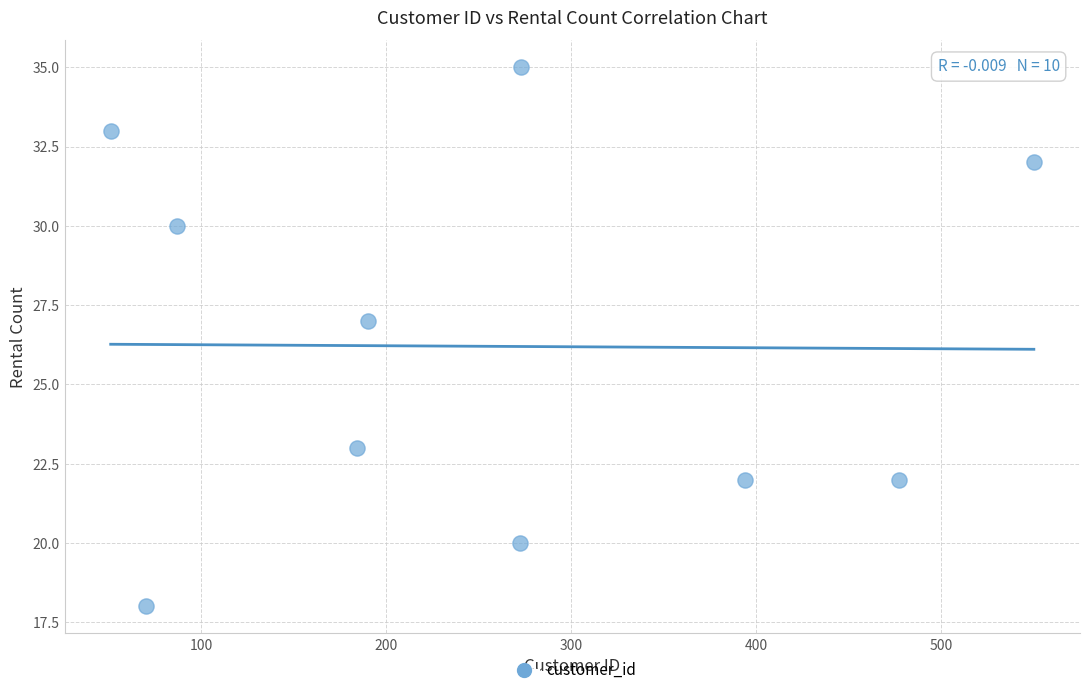

What Y value in the scatter plot is closest to 26?

27